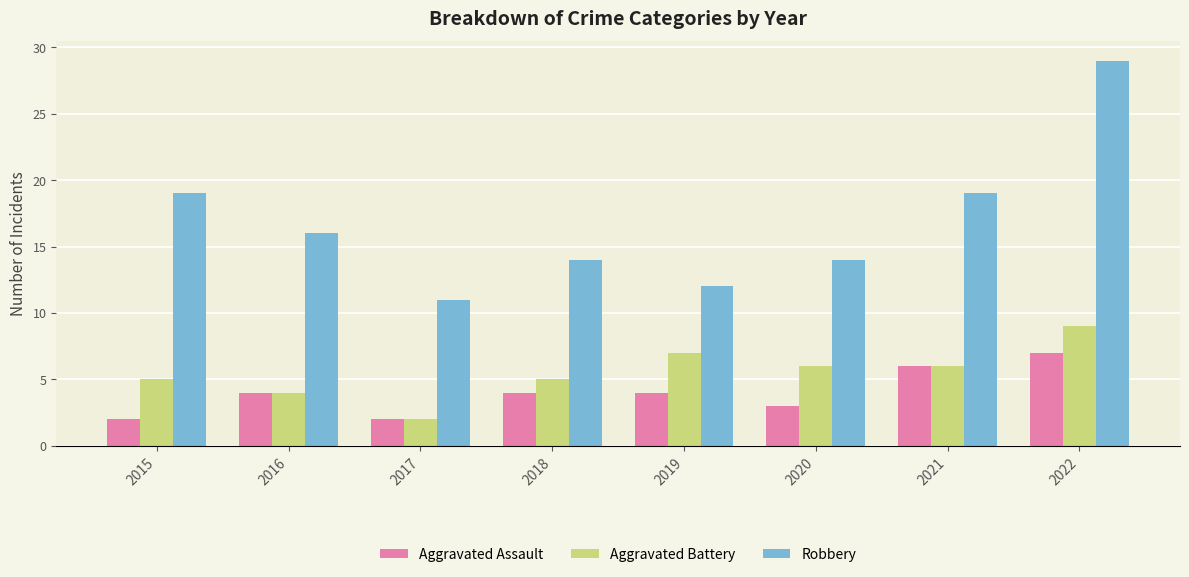

Is it true that Robbery equals 14 at 2020?

True